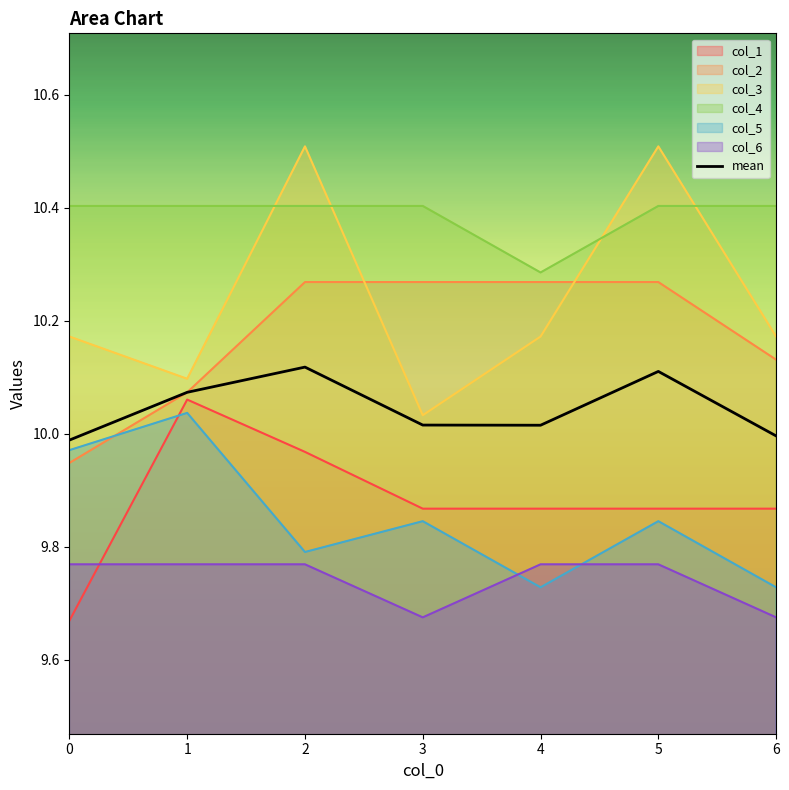

What is the value of the 3rd point from the left?

10.1